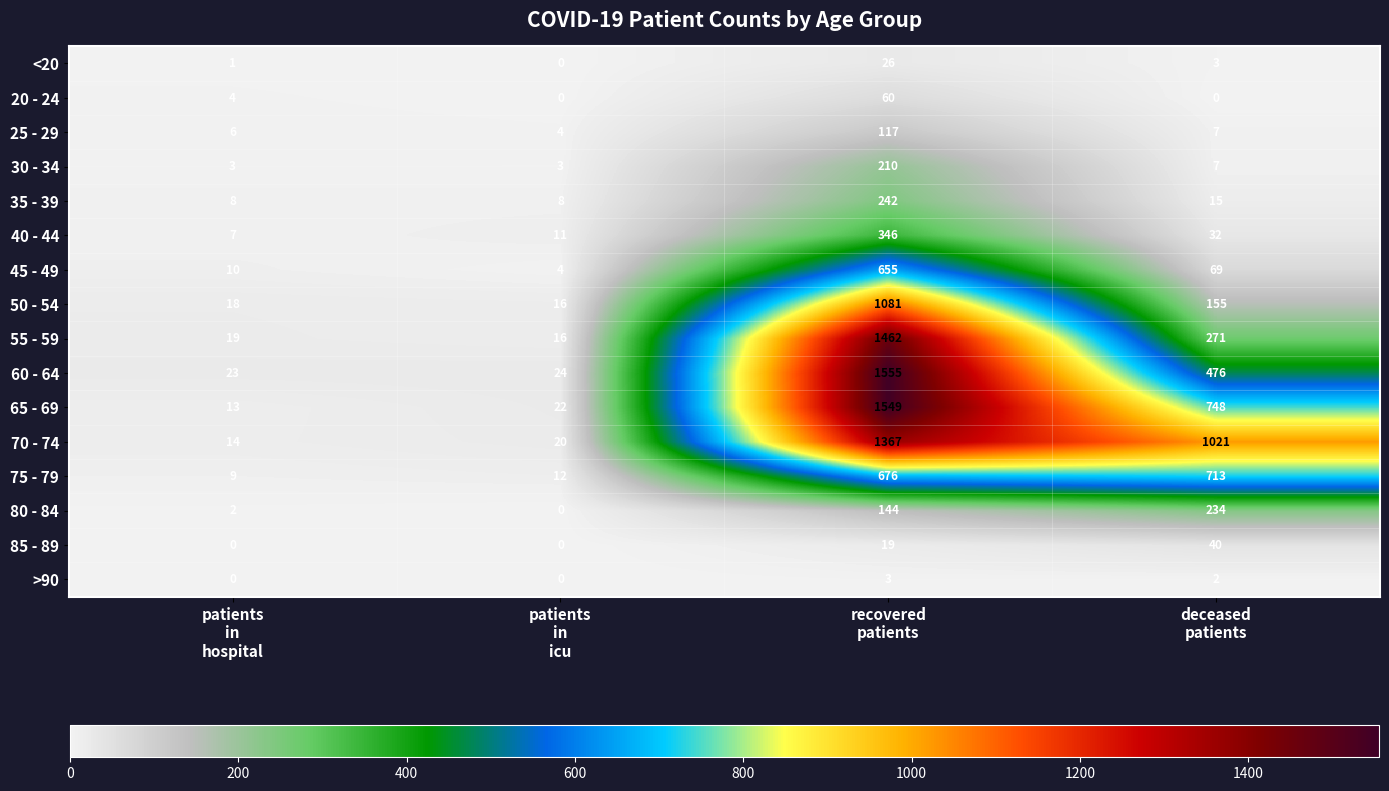

At recovered
patients, list the series in order from largest to smallest.

60 - 64, 65 - 69, 55 - 59, 70 - 74, 50 - 54, 75 - 79, 45 - 49, 40 - 44, 35 - 39, 30 - 34, 80 - 84, 25 - 29, 20 - 24, <20, 85 - 89, >90